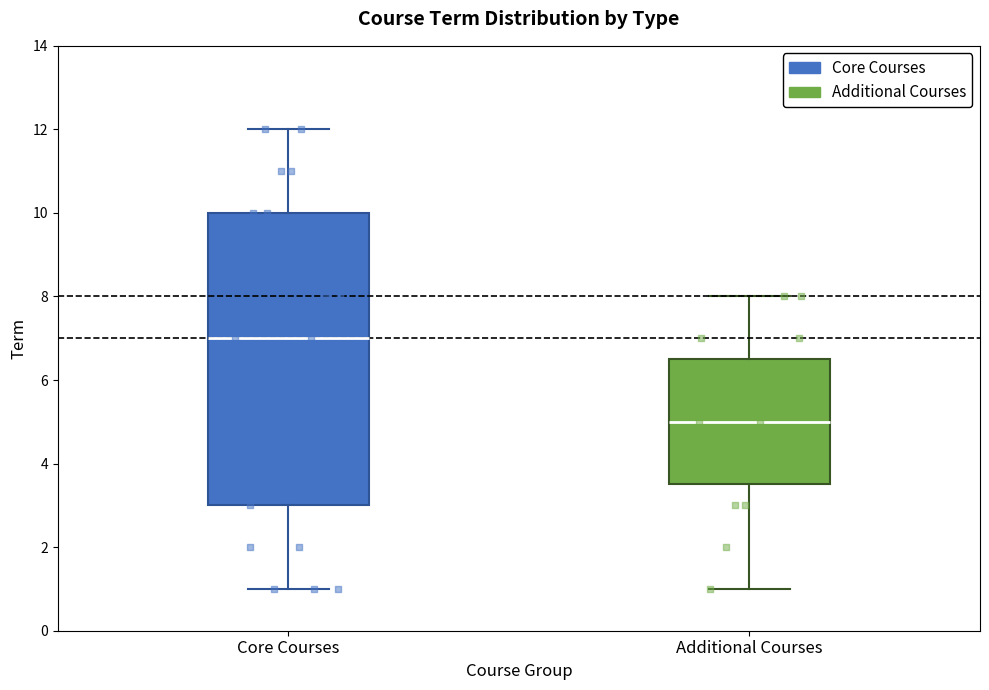

Reading left to right, read every box against the y-axis: the position of its median line, the range the box covers, and the ends of its whiskers. The values are not printed on the chart, so give them approximately, as read against the axis.

Core Courses: median 7.0, box 3.0 to 10.0, whiskers 1.0 to 12.0
Additional Courses: median 5.0, box 3.6 to 6.6, whiskers 1.0 to 8.0